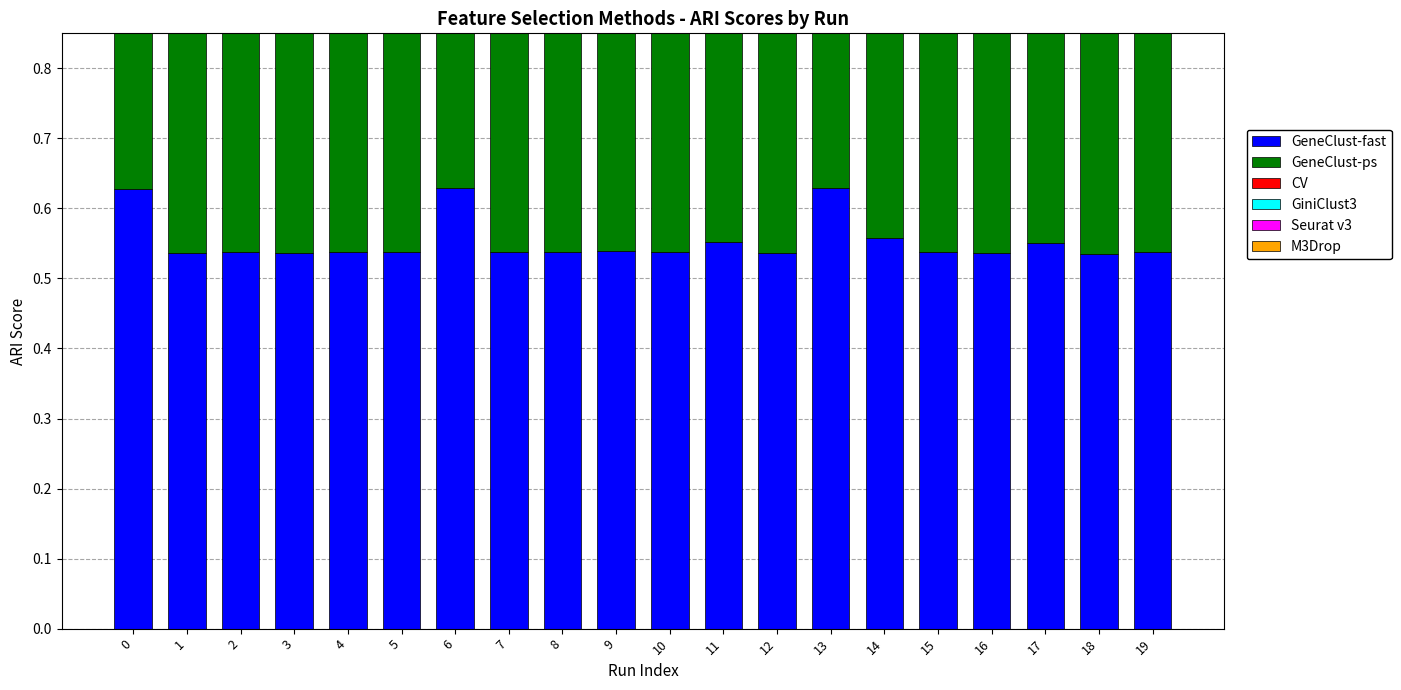

What is the total value across all series at 17?

3.8